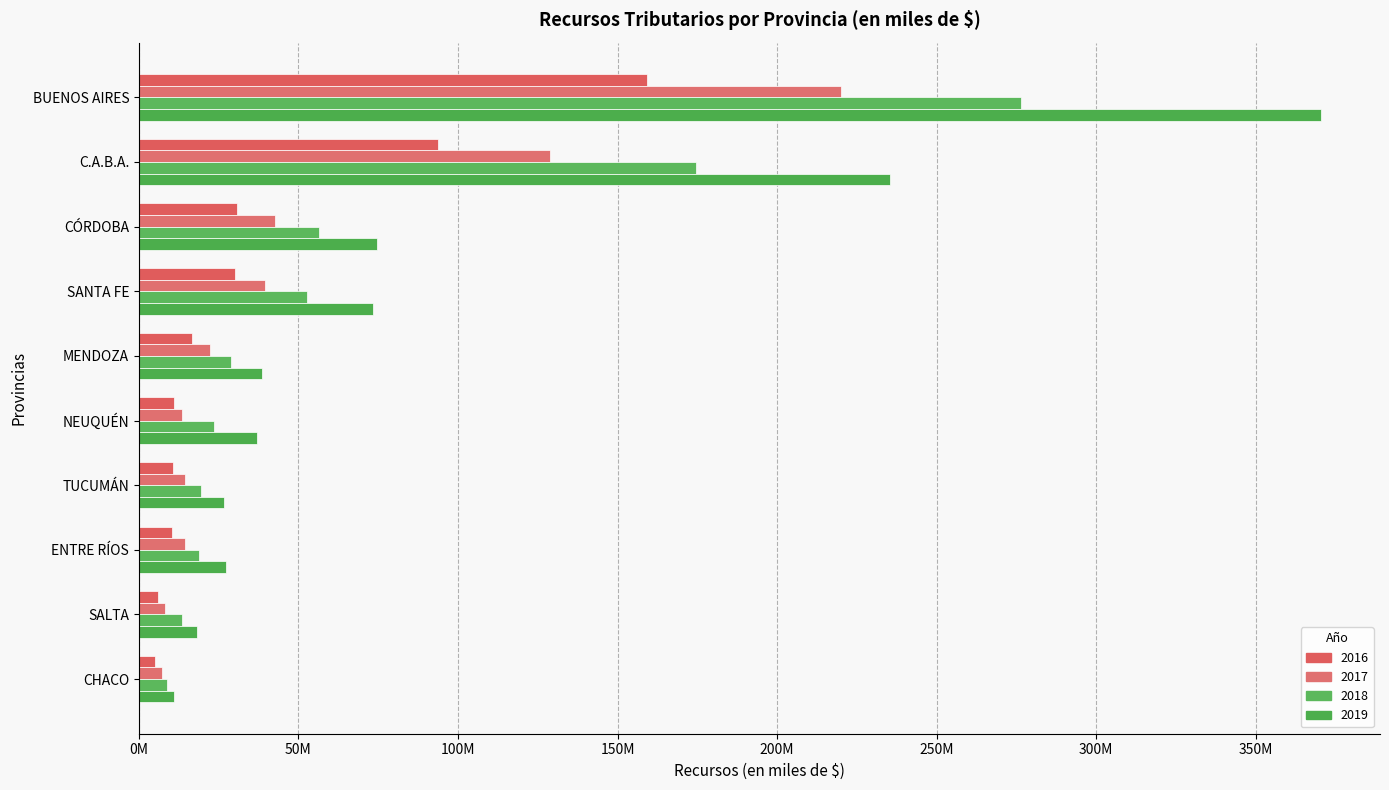

What are all the series names shown in the legend?

2016, 2017, 2018, 2019